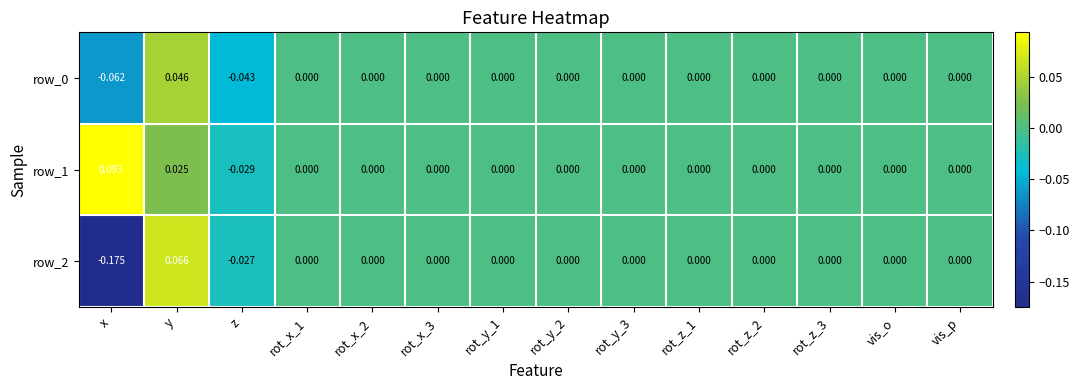

Which label corresponds to the smallest value in the chart?

x